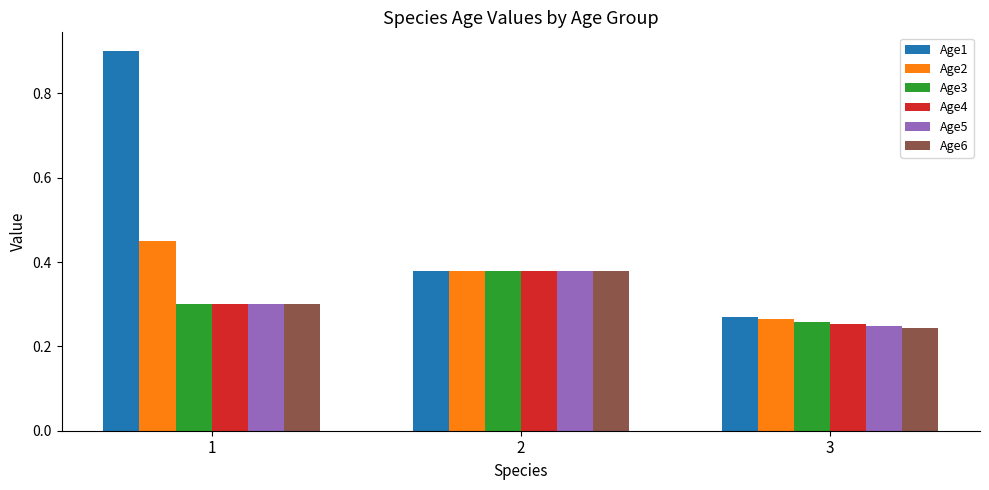

How many Age2 values are between 0 and 1?

3